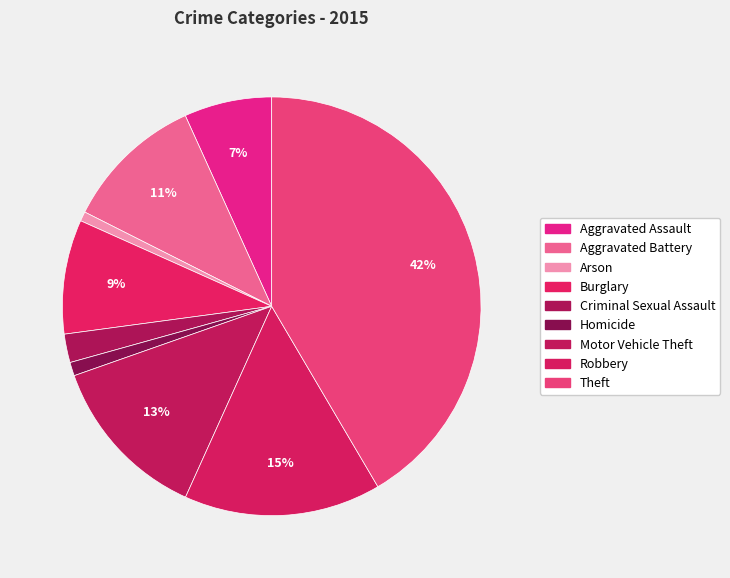

Which has a higher value, Homicide or Aggravated Assault?

Aggravated Assault